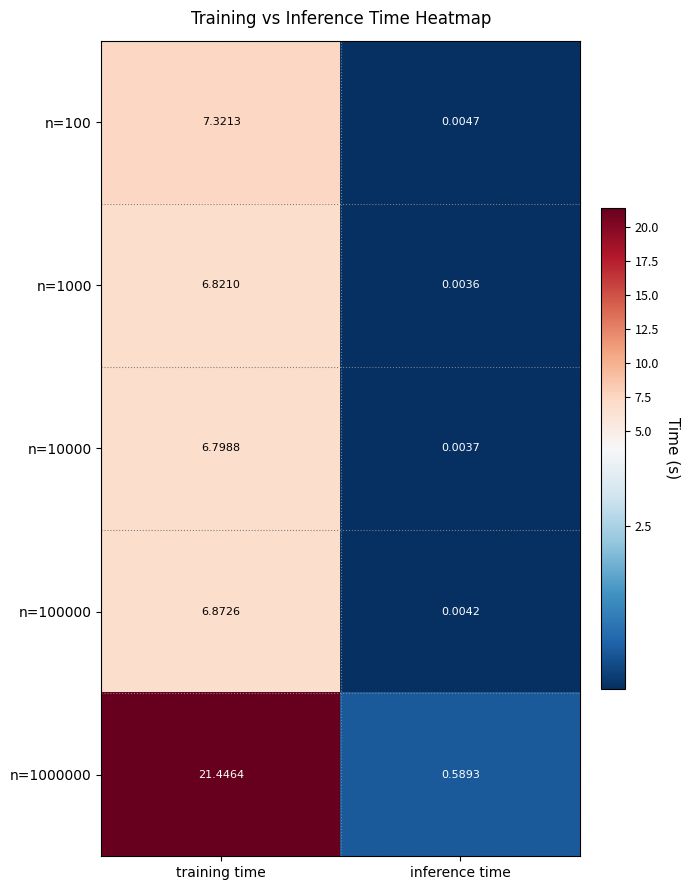

How many categories are shown in the chart?

2